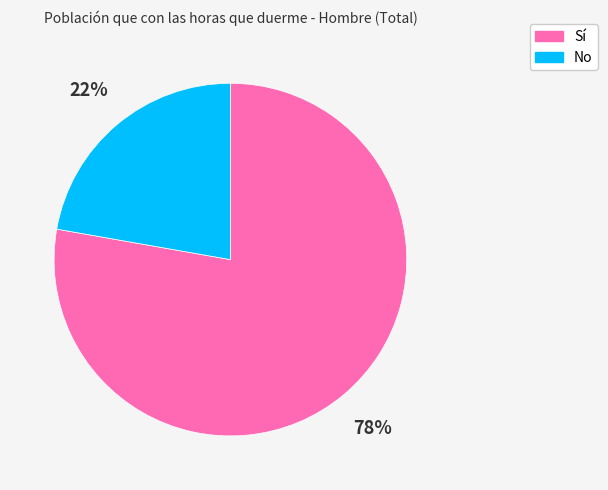

Approximately how many times larger is the value at No compared to Sí?

0.3